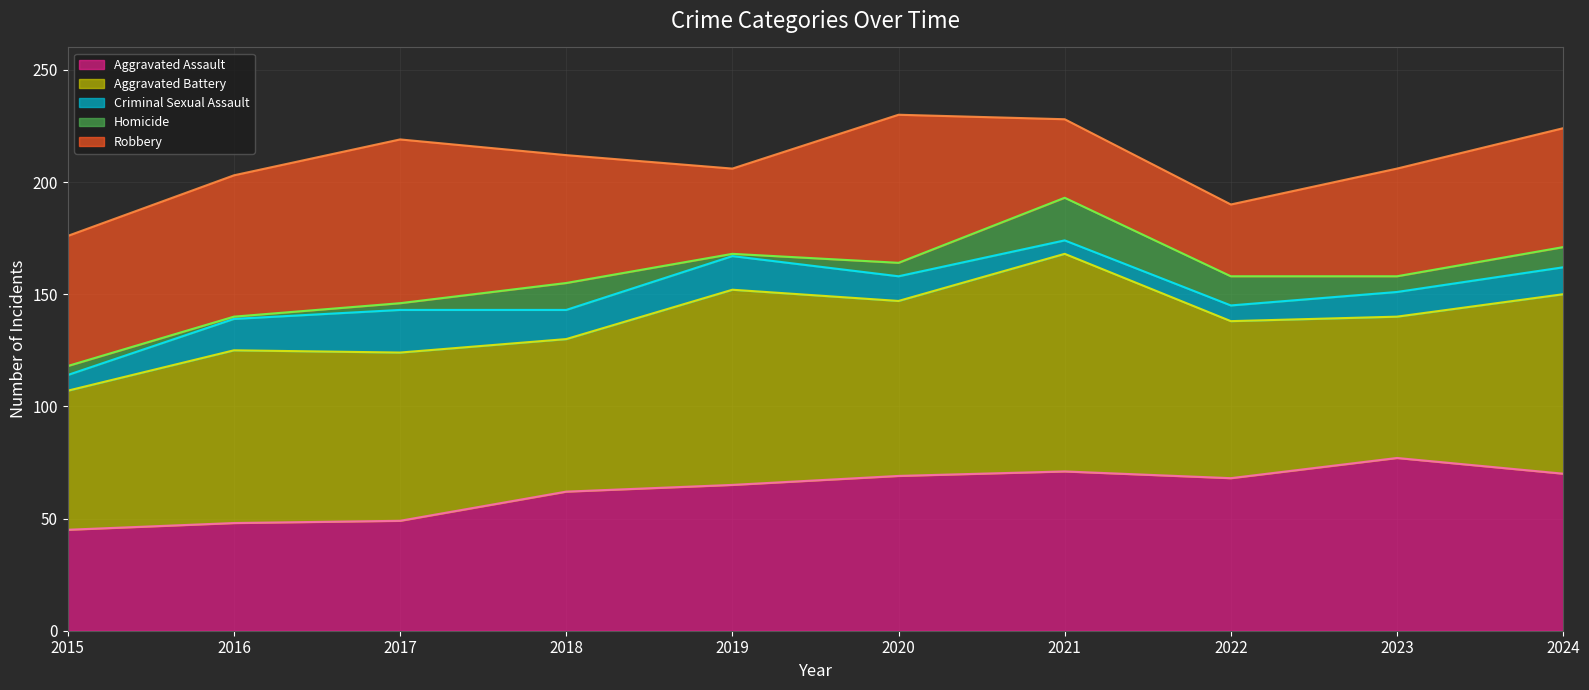

What is the difference between the highest and lowest values at 2015?

58